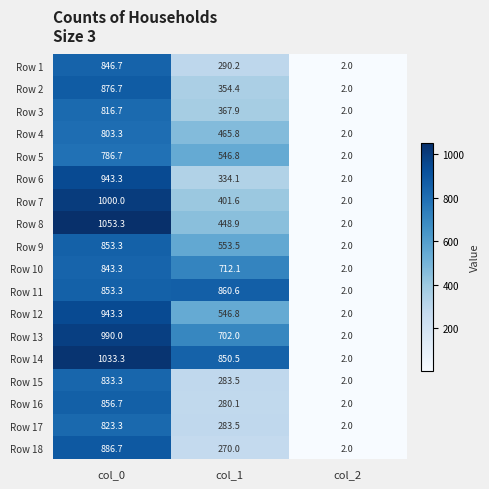

Which series has the largest range (max minus min)?

Row 8